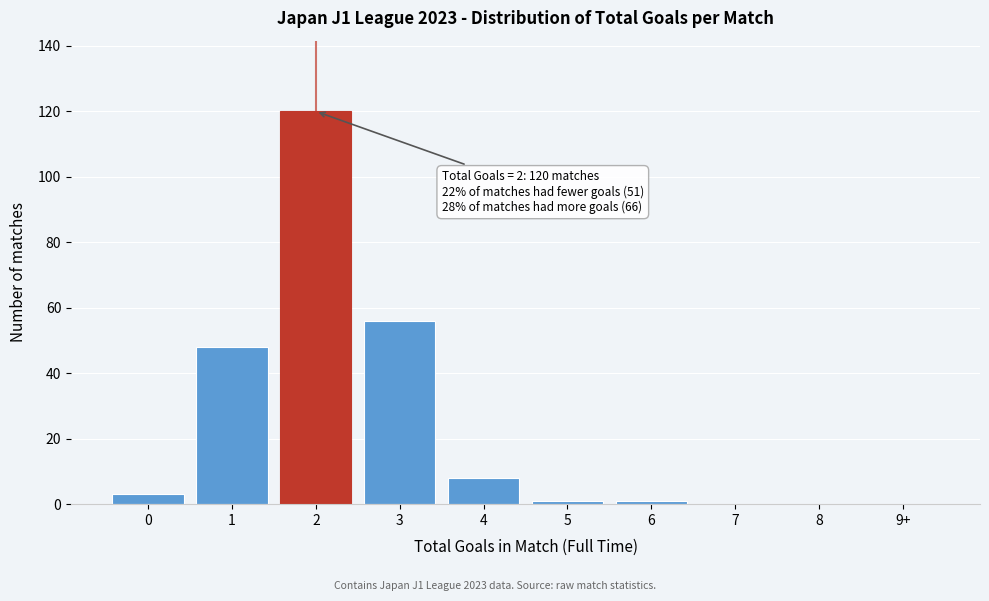

Reading right to left, transcribe all the data shown in this chart.

9+=0	8=0	7=0	6=1	5=1	4=8	3=56	2=120	1=48	0=3